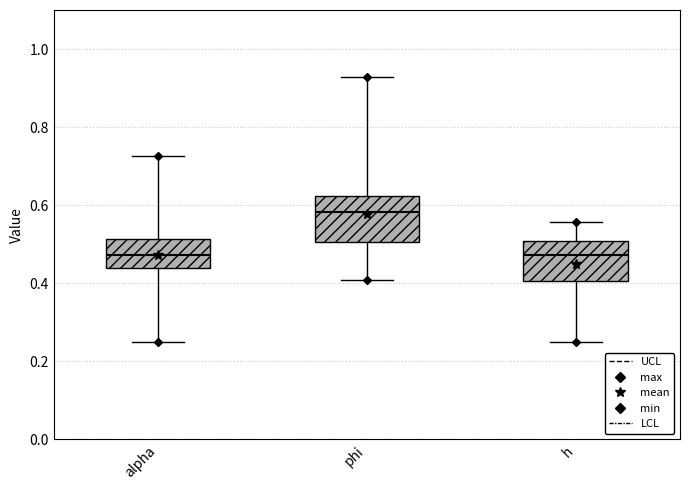

Where does the upper whisker of the box for h end on the y-axis? The values are not printed on the chart, so give them approximately, as read against the axis.

0.56